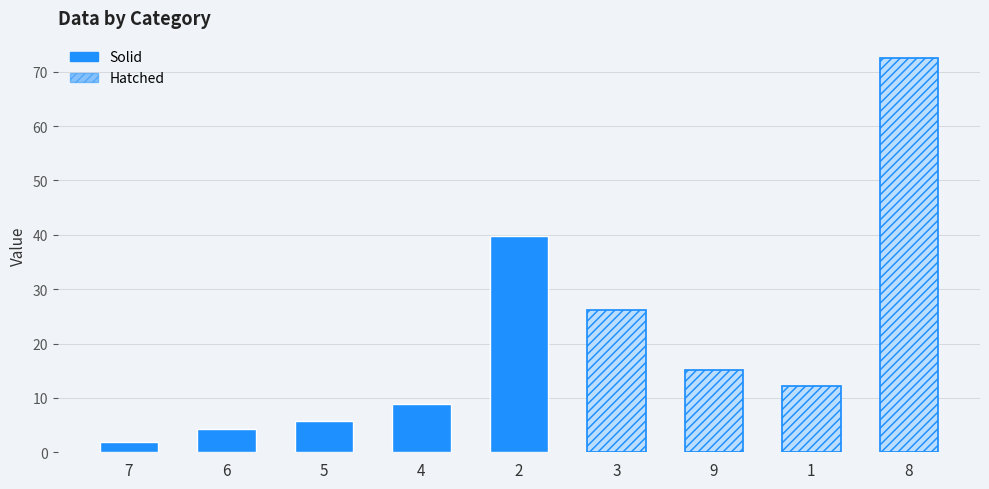

How many categories are shown in the chart?

9